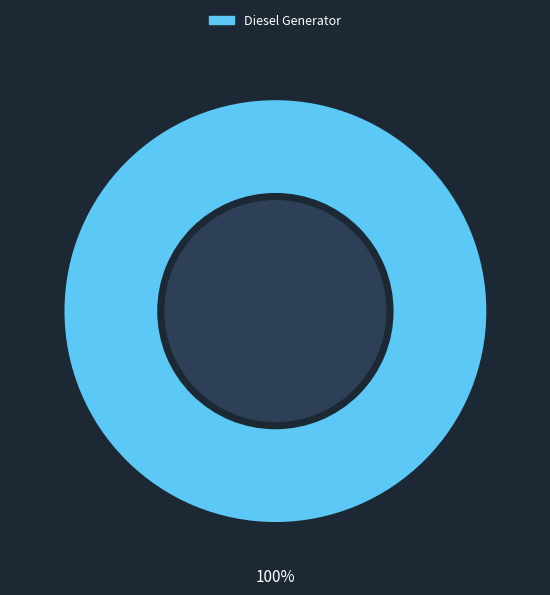

Count the number of slices in the pie.

1